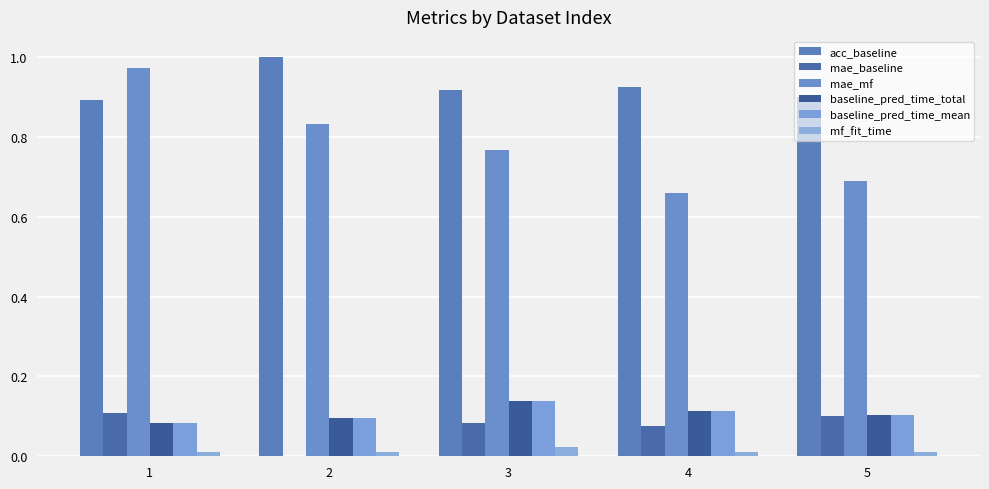

At how many categories does at least one series exceed 0?

5